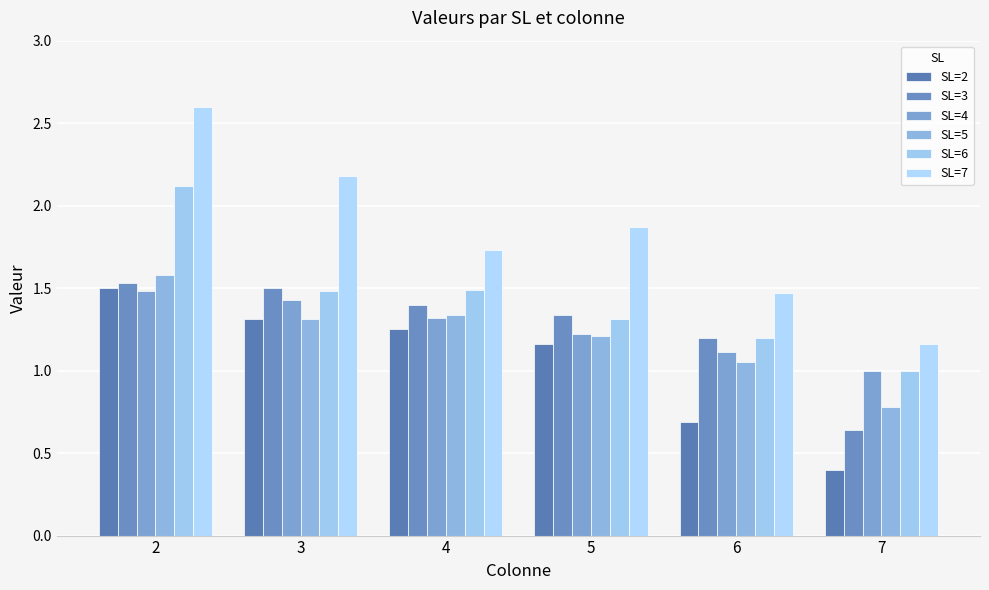

What is the maximum value for SL=5?

1.6